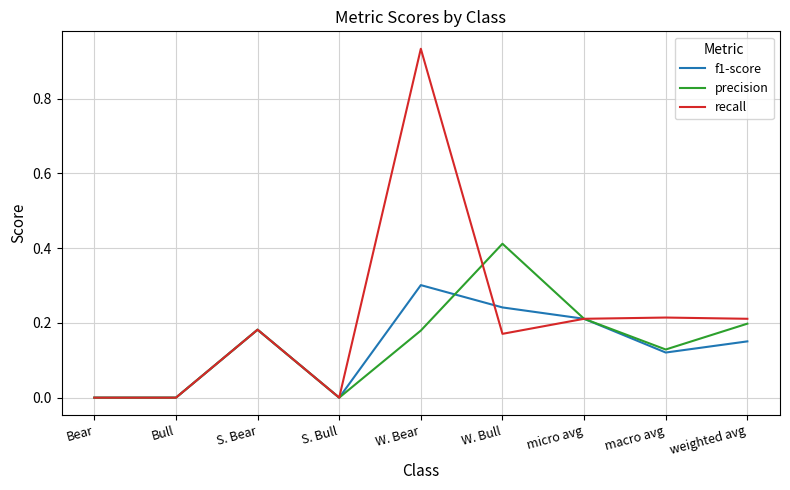

List the series in order of their peak value, lowest first.

f1-score, precision, recall